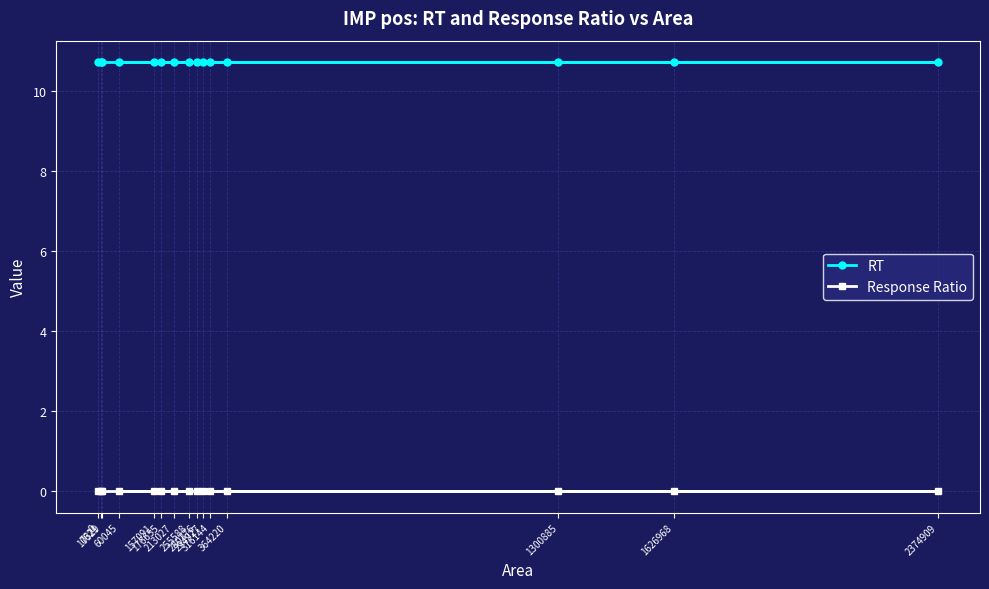

List the series in order of their peak value, lowest first.

Response Ratio, RT